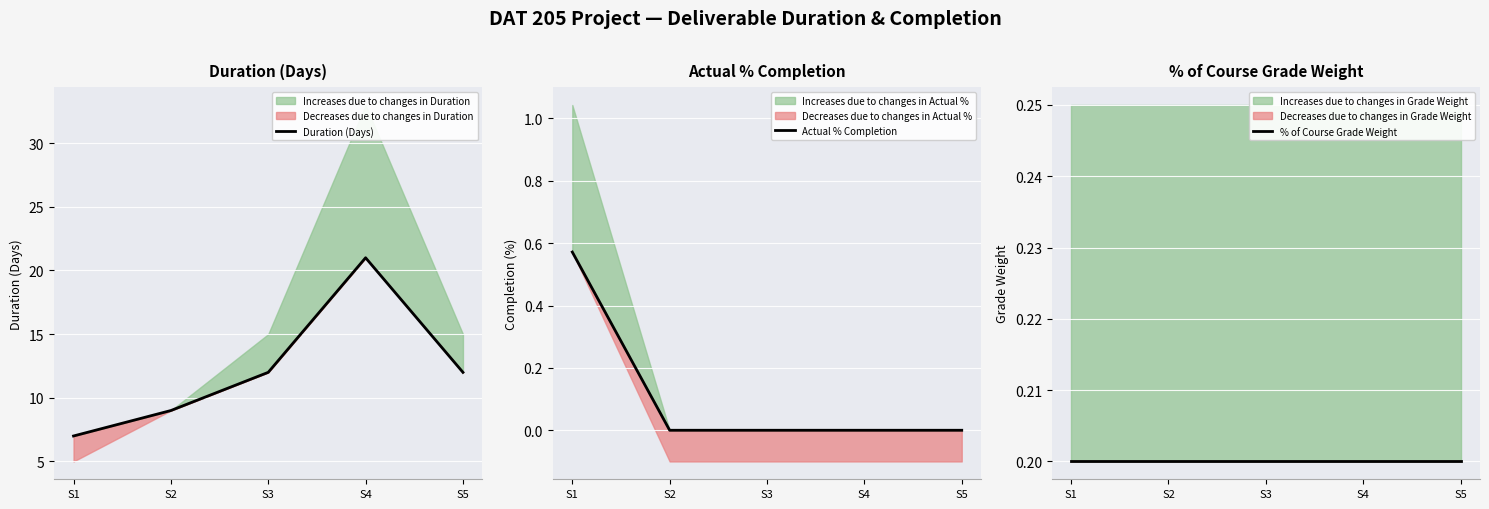

True or false: Duration (Days) and % of Course Grade Weight intersect in this chart.

False